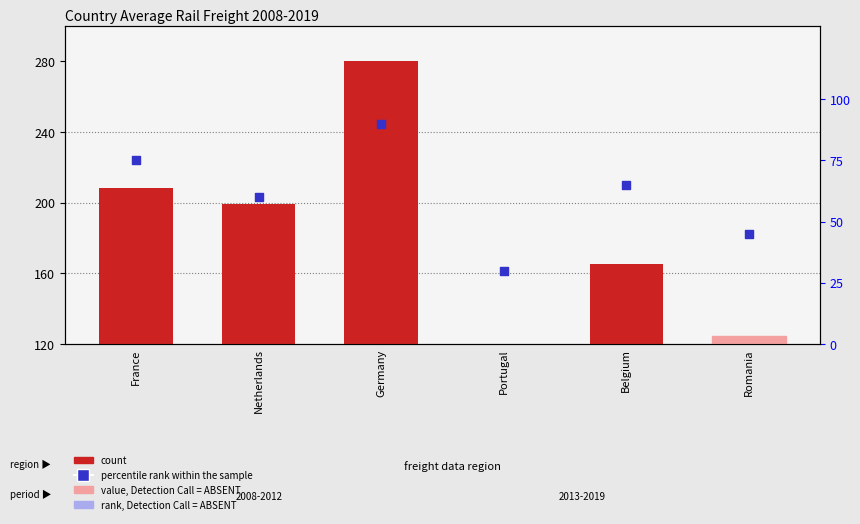

Is the value of percentile rank within the sample at Belgium greater than the value of count at Romania?

No